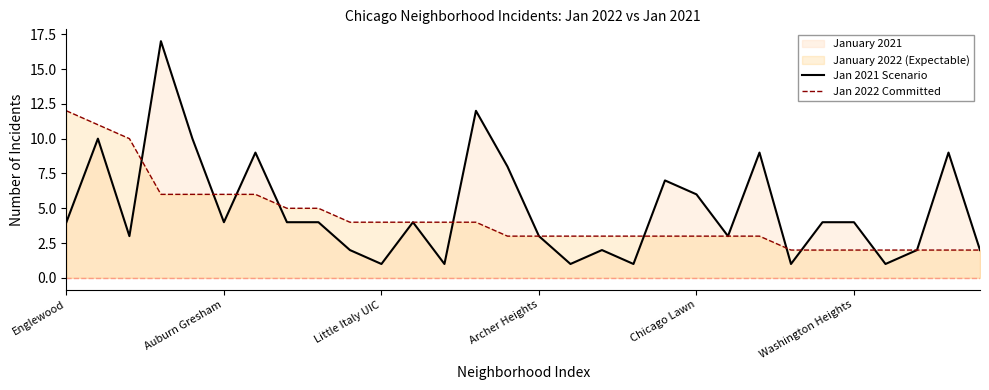

Which series has the largest range (max minus min)?

Jan 2021 Scenario